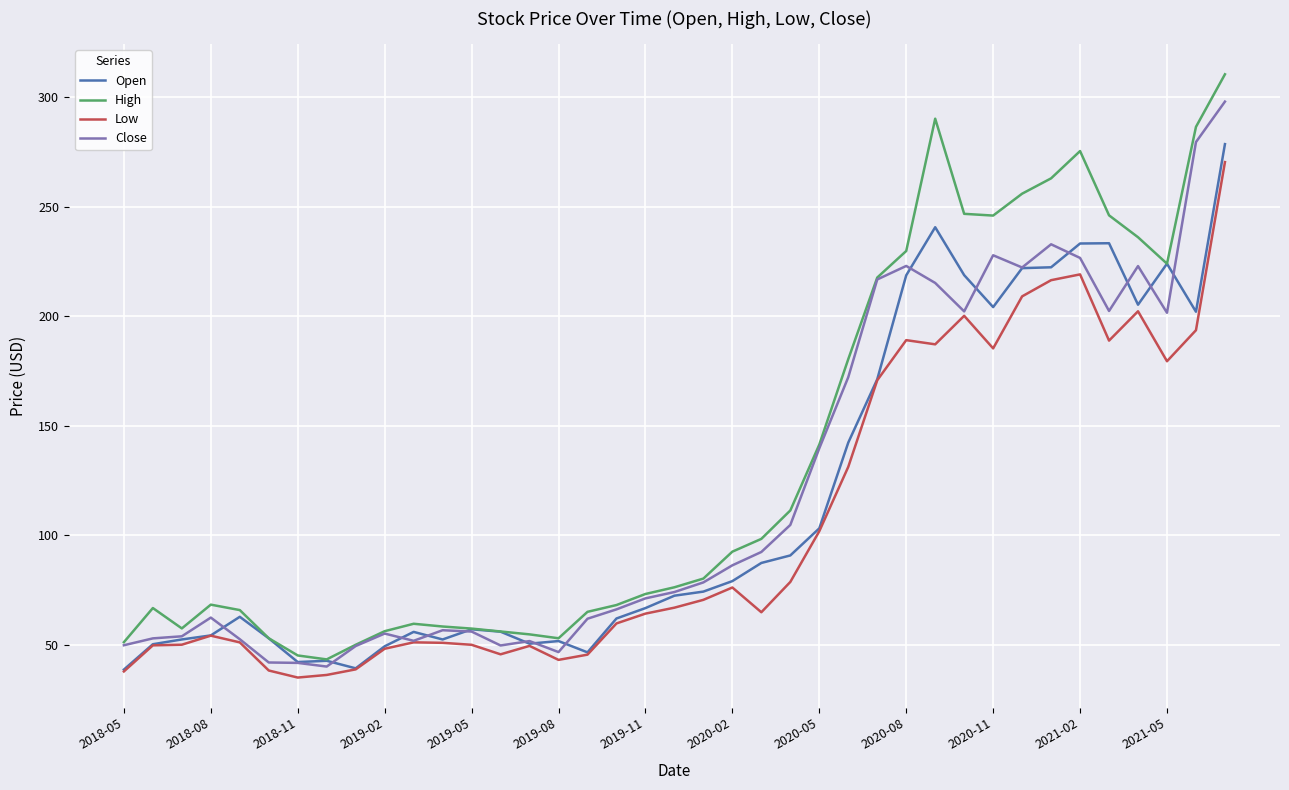

Which series has the largest total across all categories?

High